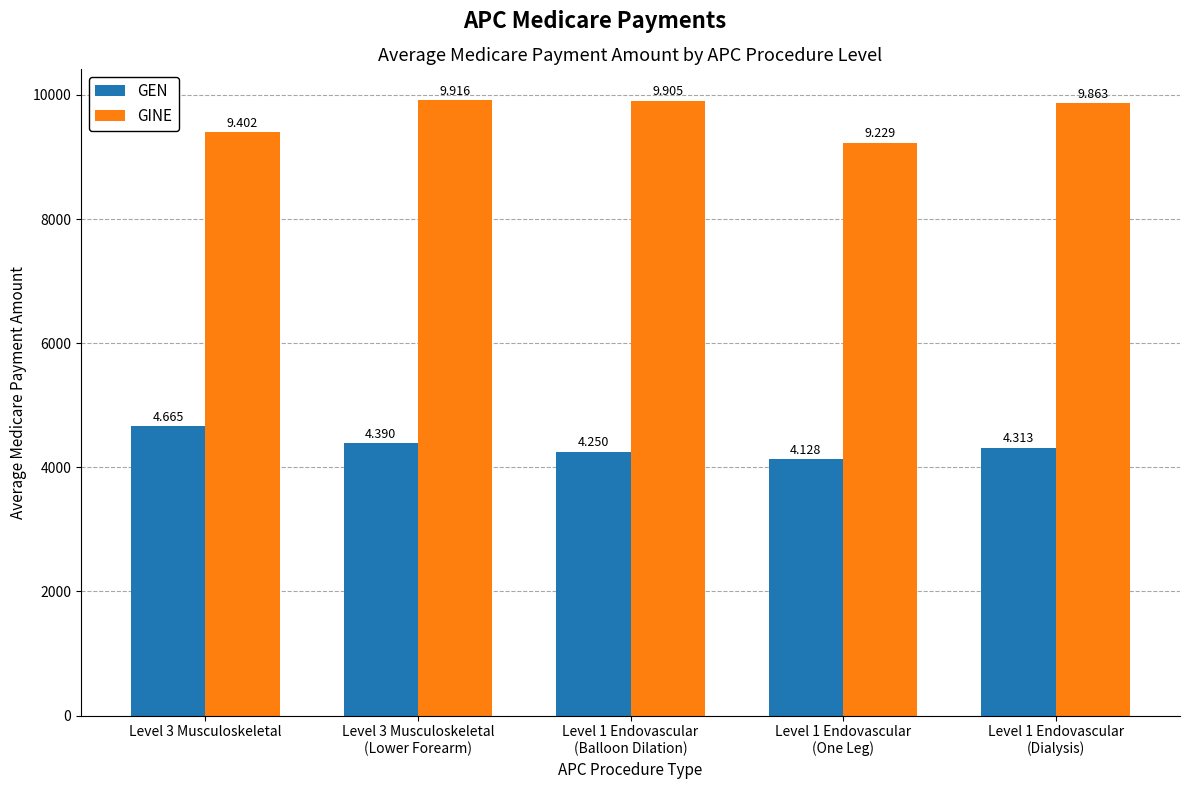

What is the difference between the highest and lowest values at Level 3 Musculoskeletal
(Lower Forearm)?

5526.1